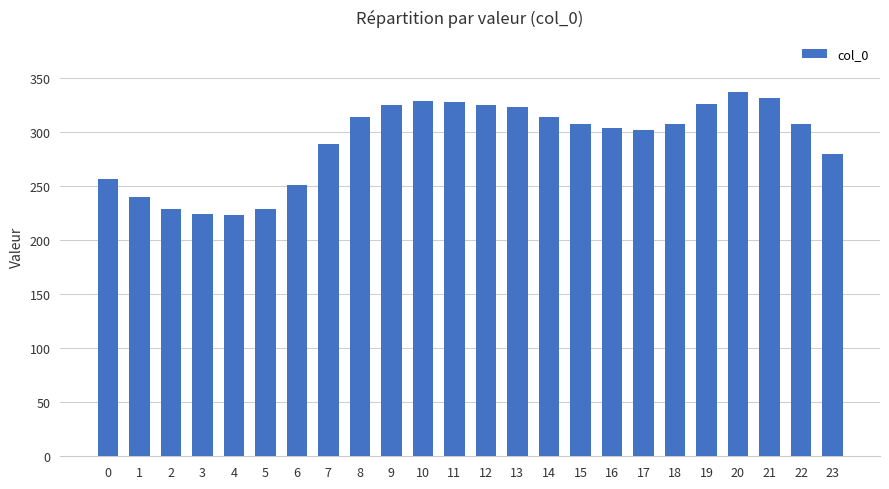

What is the value of the 1st bar from the left?

256.5